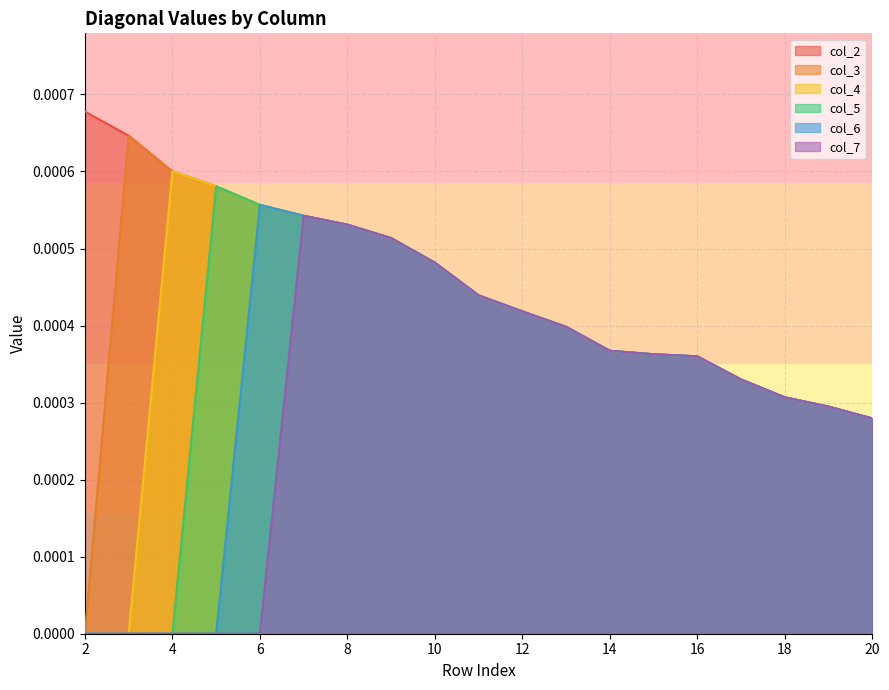

True or false: col_4 and col_5 cross at least once.

False